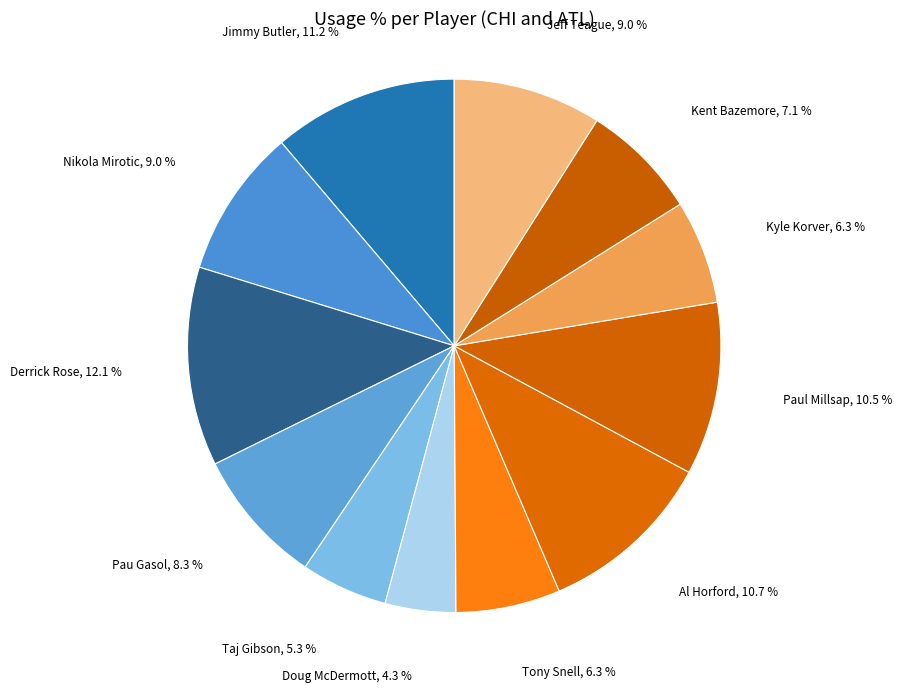

Is it true that Jimmy Butler is 11% of the pie?

True